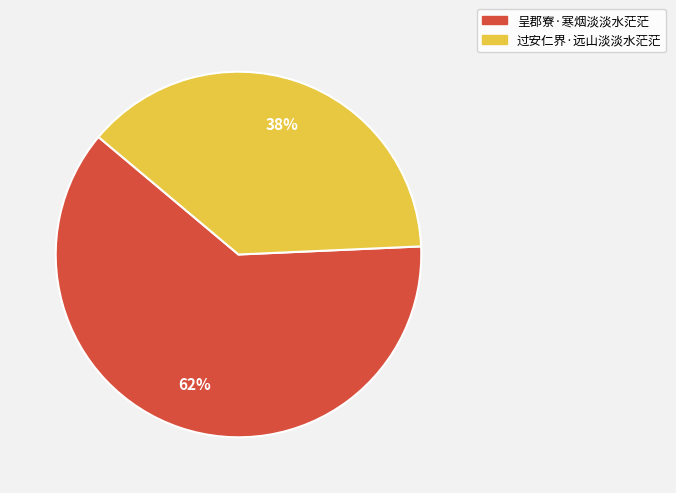

Is the sum of 过安仁界·远山淡淡水茫茫 and 呈郡寮·寒烟淡淡水茫茫 greater than half?

Yes